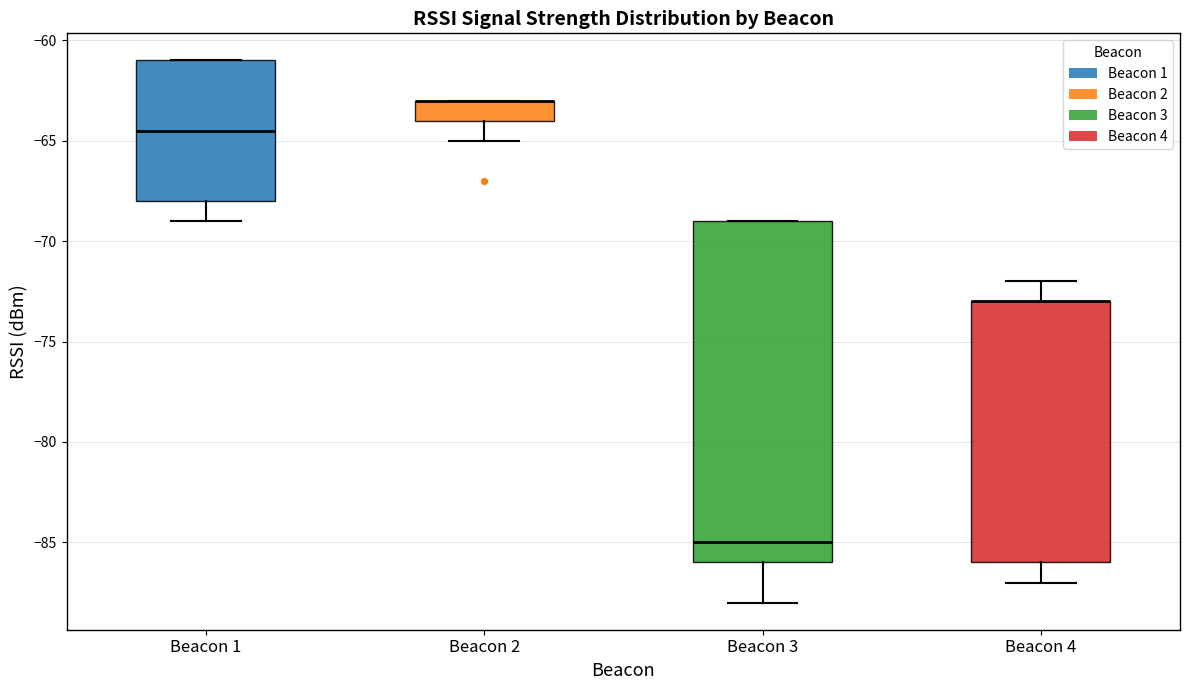

Reading left to right, read every box against the y-axis: the position of its median line, the range the box covers, and the ends of its whiskers. The values are not printed on the chart, so give them approximately, as read against the axis.

Beacon 1: median -64.5, box -68.0 to -61.0, whiskers -69.0 to -61.0
Beacon 2: median -63.0 (drawn on the box's upper edge), box -64.0 to -63.0, whiskers -65.0 to -63.0
Beacon 3: median -85.0, box -86.0 to -69.0, whiskers -88.0 to -69.0
Beacon 4: median -73.0 (drawn on the box's upper edge), box -86.0 to -73.0, whiskers -87.0 to -72.0